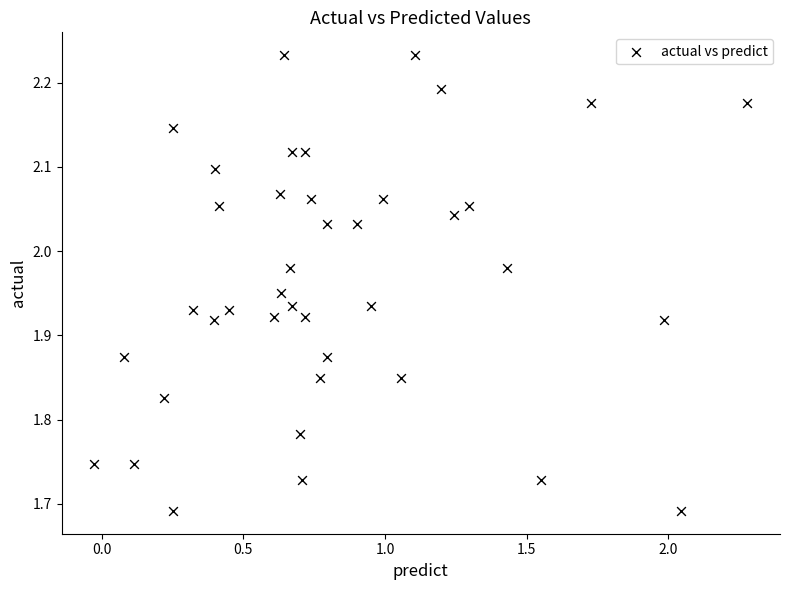

What is the range of X values (max minus min)?

2.3